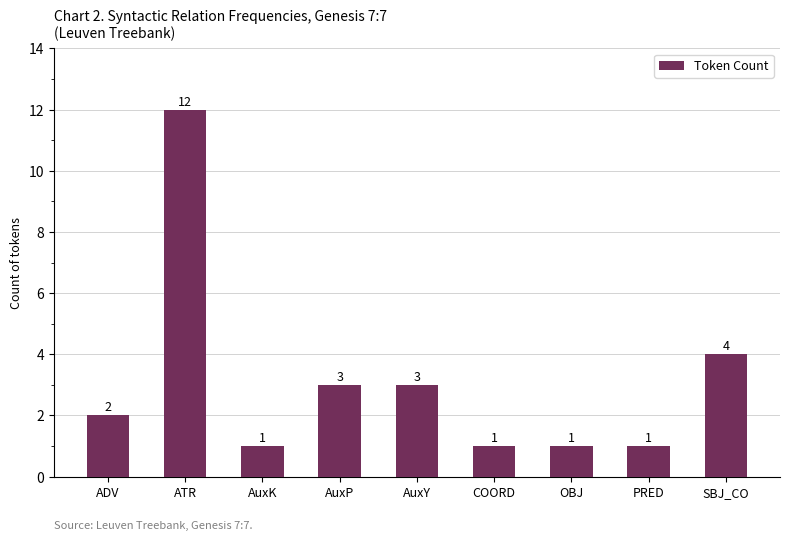

What is the greatest value displayed?

12